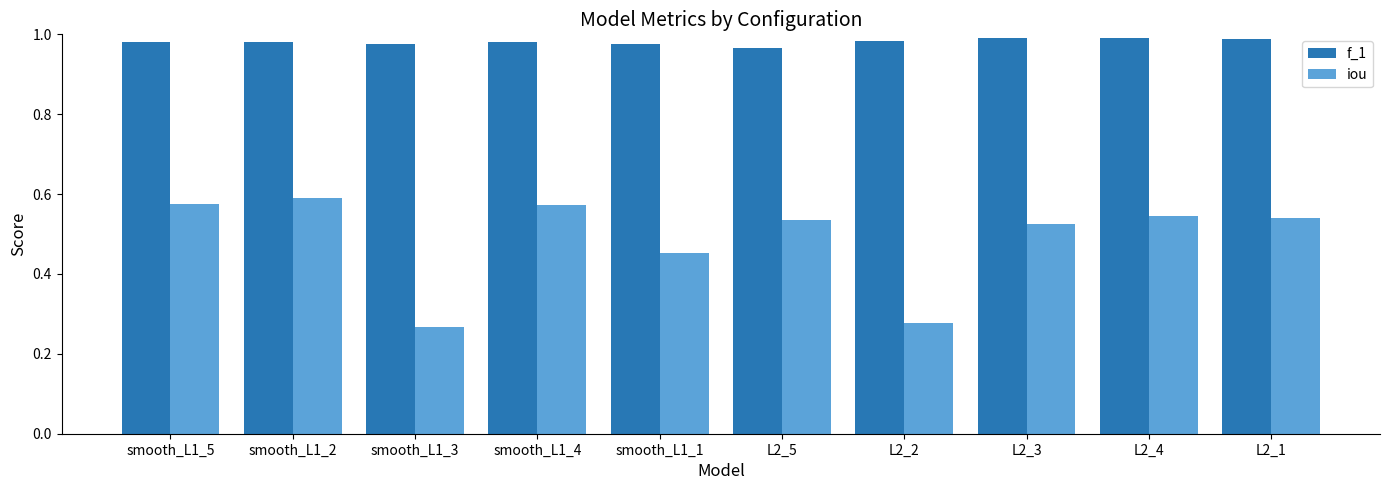

How many groups of bars are there?

10